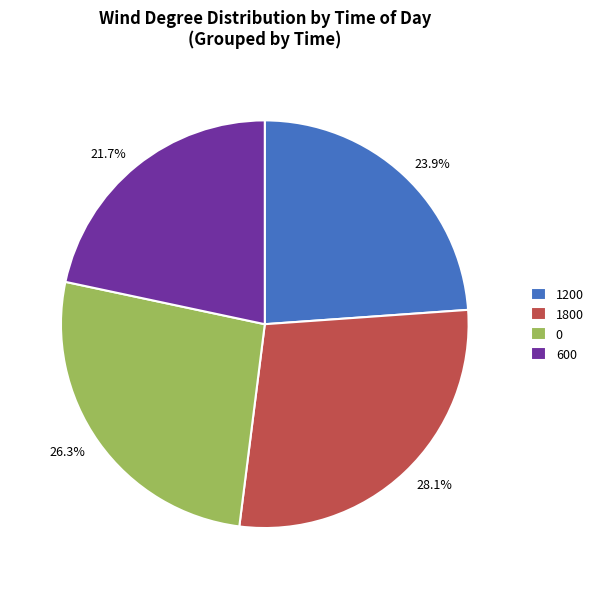

Is there a majority slice in this chart?

No